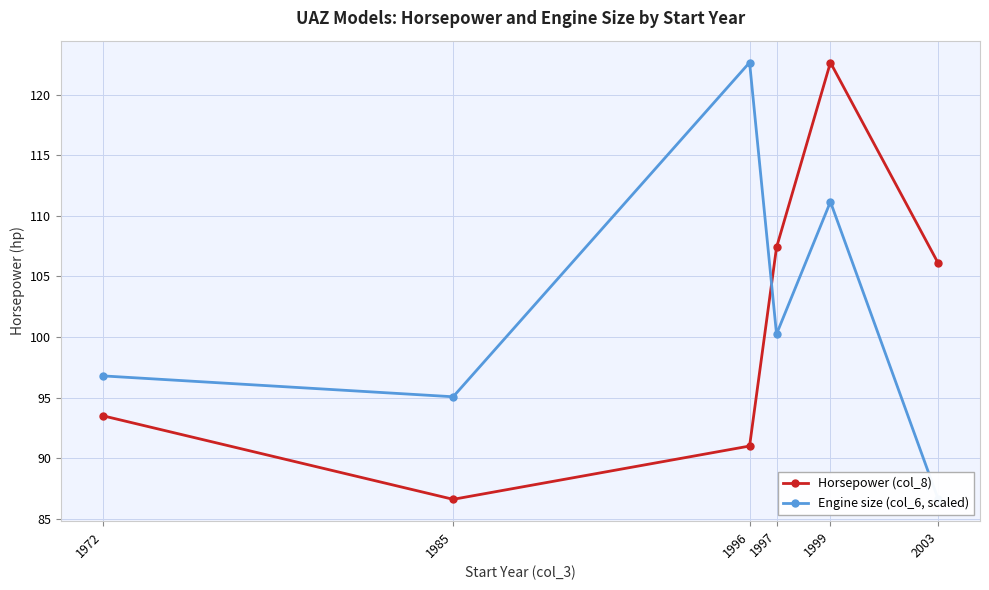

How many lines are shown in the chart?

2